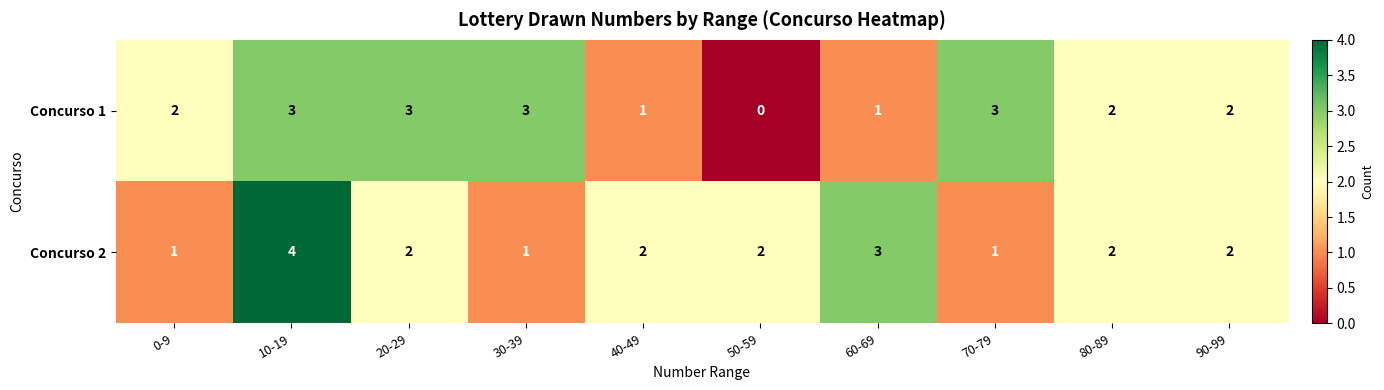

At which category is the sum across all series the highest?

10-19